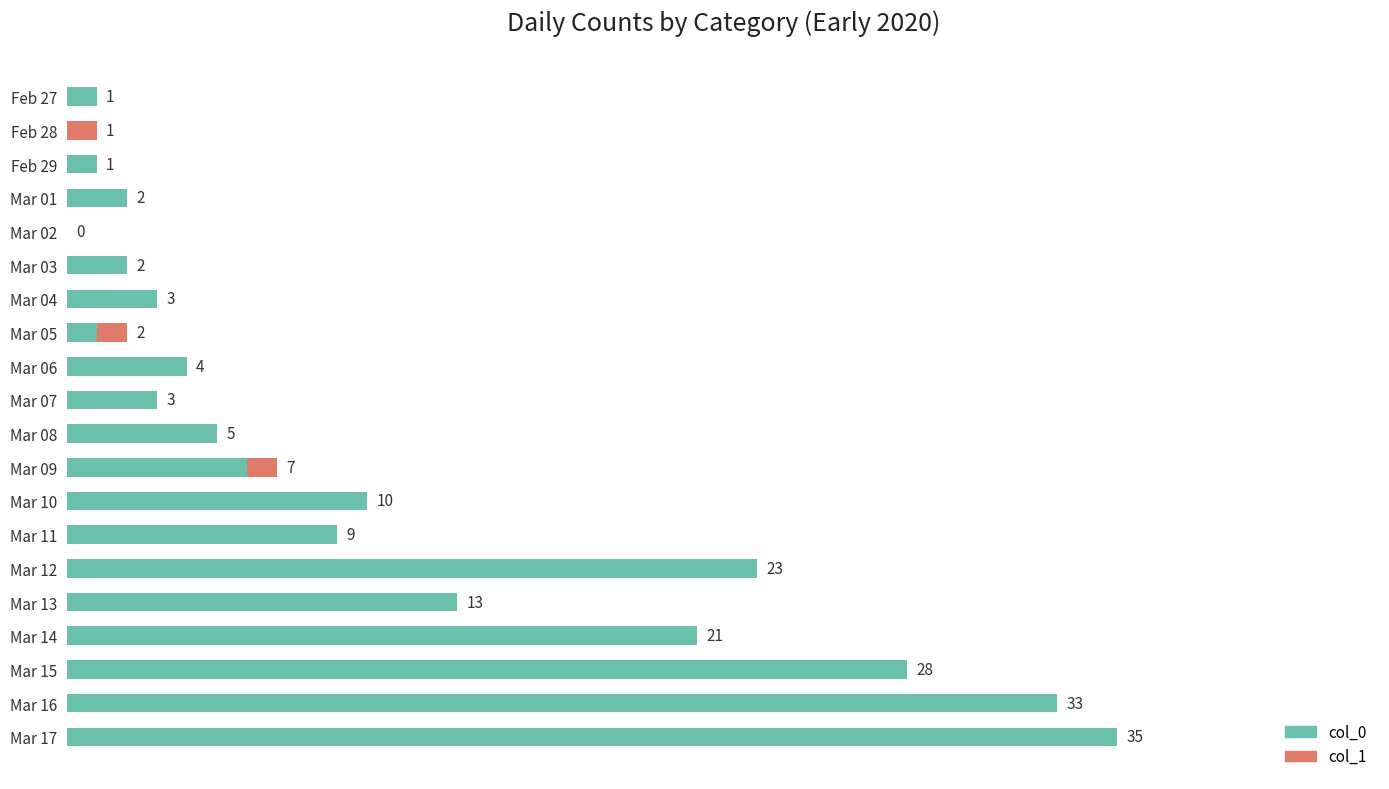

Where is col_0 nearest to the value 17?

Mar 13